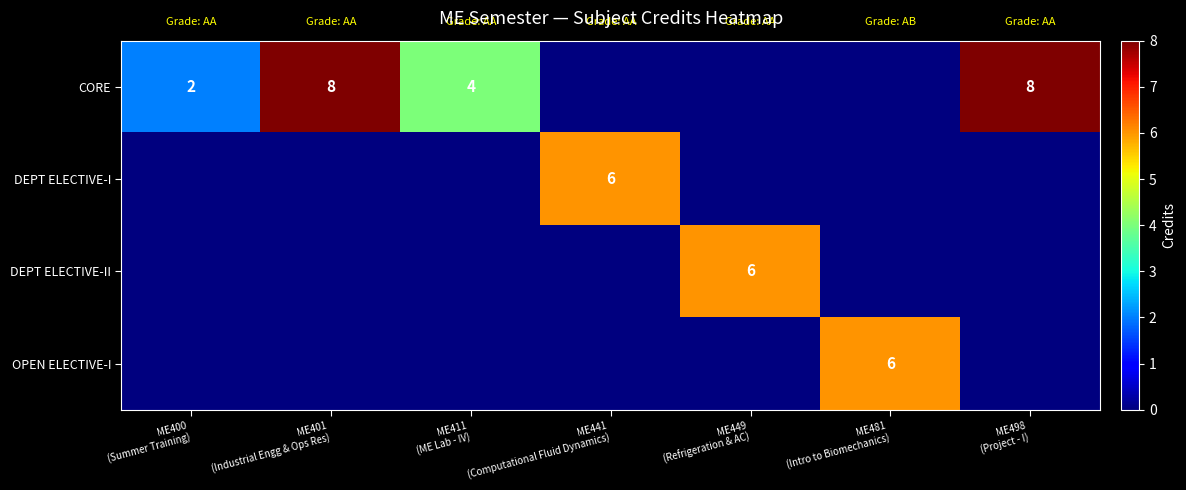

How many DEPT ELECTIVE-I values are between 0 and 1?

6